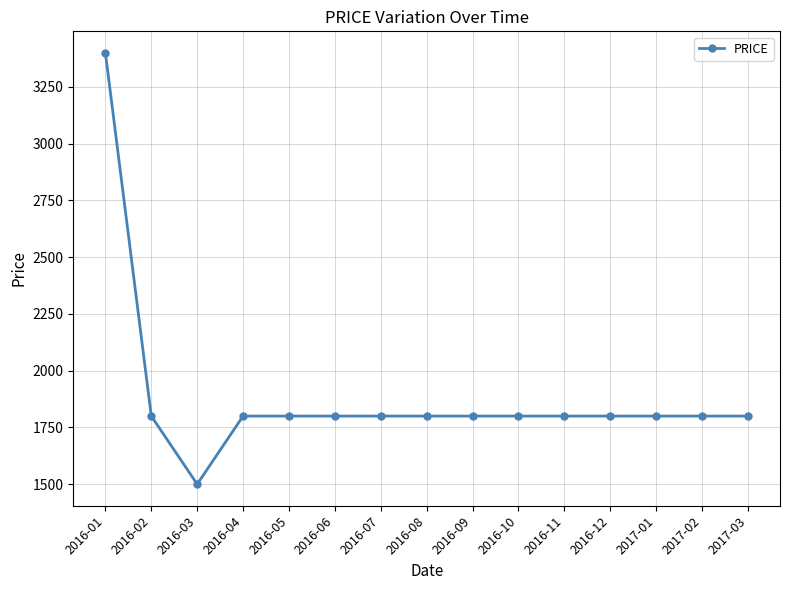

What is the sum of all values?

28300